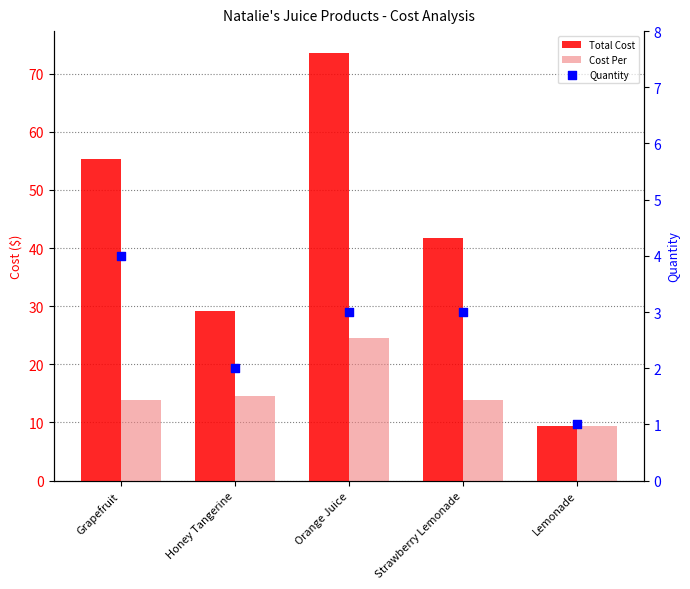

What are all the series names shown in the legend?

Total Cost, Cost Per, Quantity